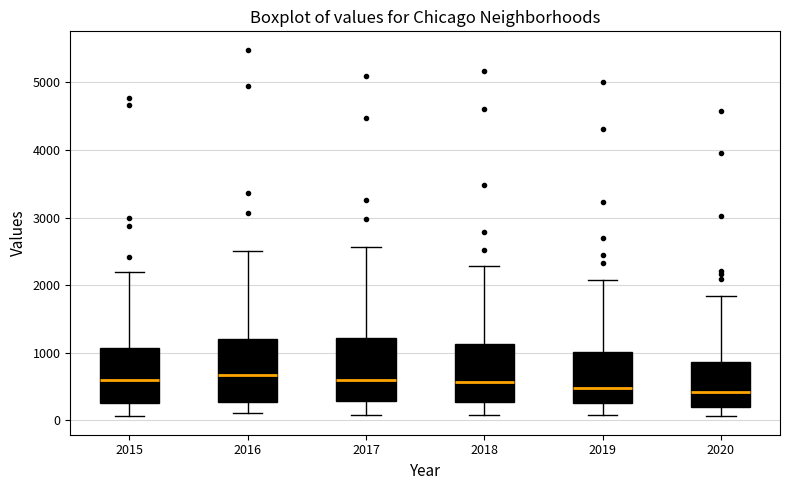

Reading left to right, read every box against the y-axis: the position of its median line, the range the box covers, and the ends of its whiskers. The values are not printed on the chart, so give them approximately, as read against the axis.

2015: median 600, box 300 to 1100, whiskers 100 to 2200
2016: median 700, box 300 to 1200, whiskers 100 to 2500
2017: median 600, box 300 to 1200, whiskers 100 to 2600
2018: median 600, box 300 to 1100, whiskers 100 to 2300
2019: median 500, box 300 to 1000, whiskers 100 to 2100
2020: median 400, box 200 to 900, whiskers 100 to 1800